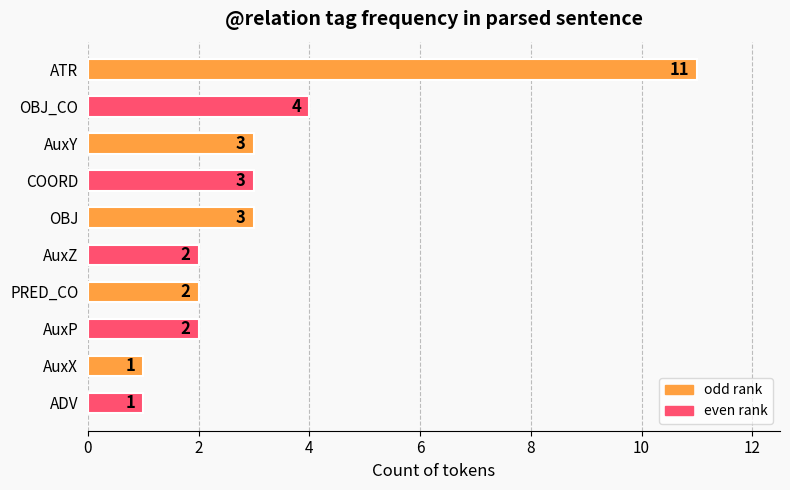

Reading top to bottom, extract all data points from this chart.

ATR=11	OBJ_CO=4	AuxY=3	COORD=3	OBJ=3	AuxZ=2	PRED_CO=2	AuxP=2	AuxX=1	ADV=1